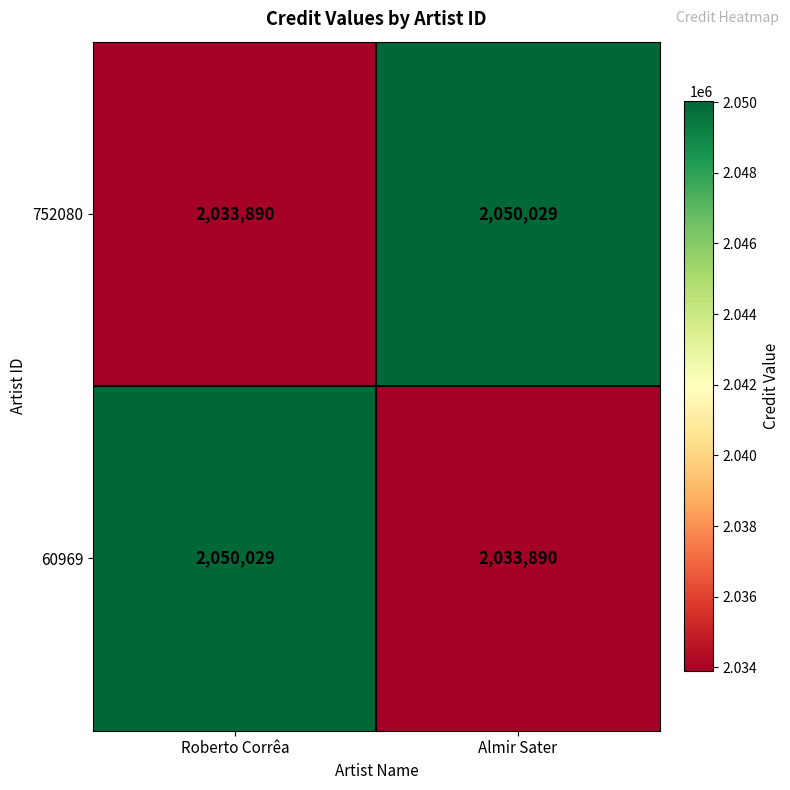

What is the spread (max minus min) of values at Roberto Corrêa?

16139